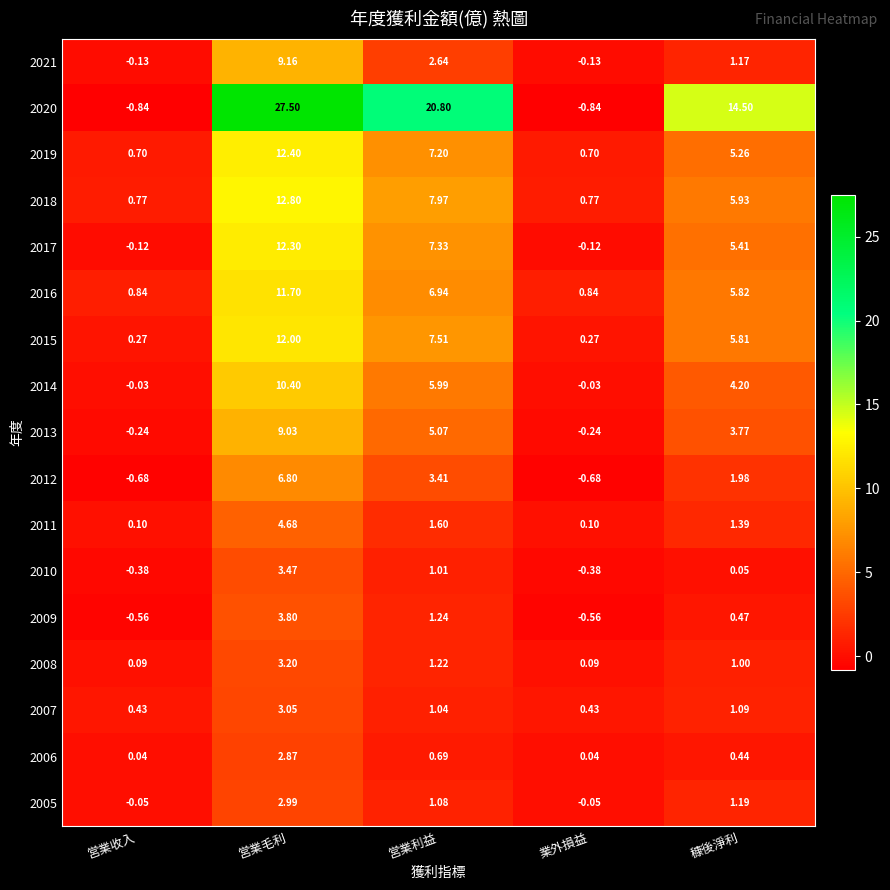

At which label does 2013 reach its peak?

営業毛利